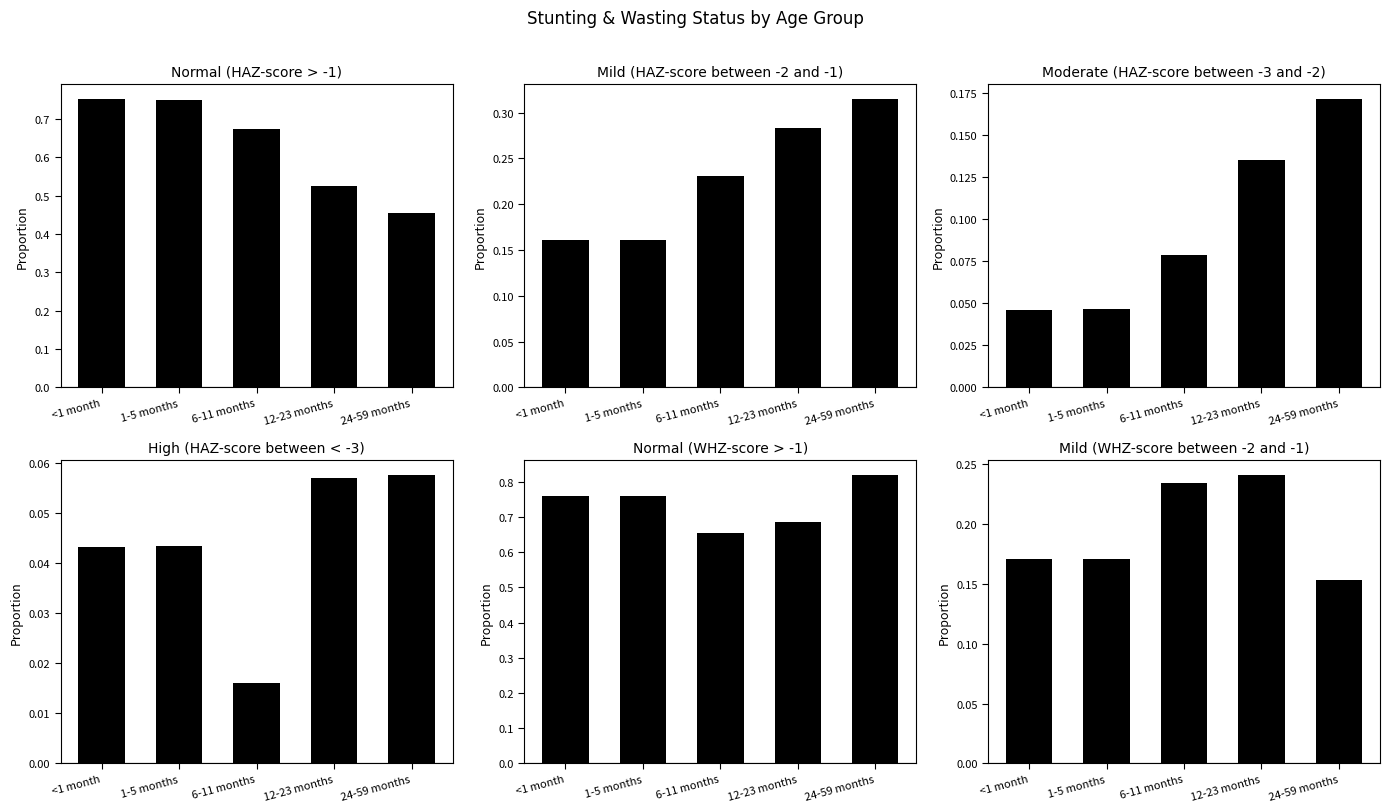

Reading left to right, extract all data points from this chart.

Normal (HAZ-score > -1): <1 month=0.8	1-5 months=0.7	6-11 months=0.7	12-23 months=0.5	24-59 months=0.5
Mild (HAZ-score between -2 and -1): <1 month=0.2	1-5 months=0.2	6-11 months=0.2	12-23 months=0.3	24-59 months=0.3
Moderate (HAZ-score between -3 and -2): <1 month=0.0	1-5 months=0.0	6-11 months=0.1	12-23 months=0.1	24-59 months=0.2
High (HAZ-score between < -3): <1 month=0.0	1-5 months=0.0	6-11 months=0.0	12-23 months=0.1	24-59 months=0.1
Normal (WHZ-score > -1): <1 month=0.8	1-5 months=0.8	6-11 months=0.7	12-23 months=0.7	24-59 months=0.8
Mild (WHZ-score between -2 and -1): <1 month=0.2	1-5 months=0.2	6-11 months=0.2	12-23 months=0.2	24-59 months=0.2